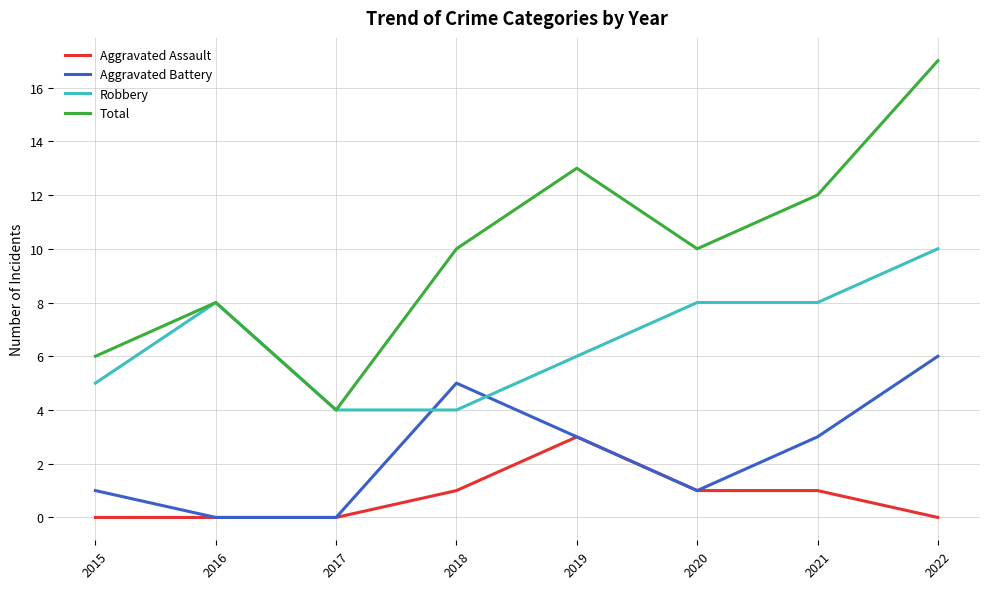

Does the chart have visible grid lines?

Yes